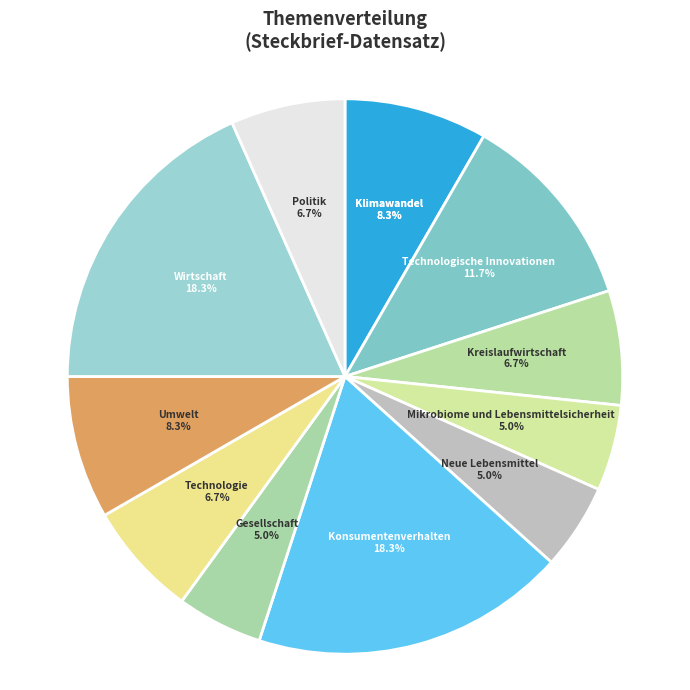

To the nearest percent, what is the difference between the largest and smallest slice percentages?

13%